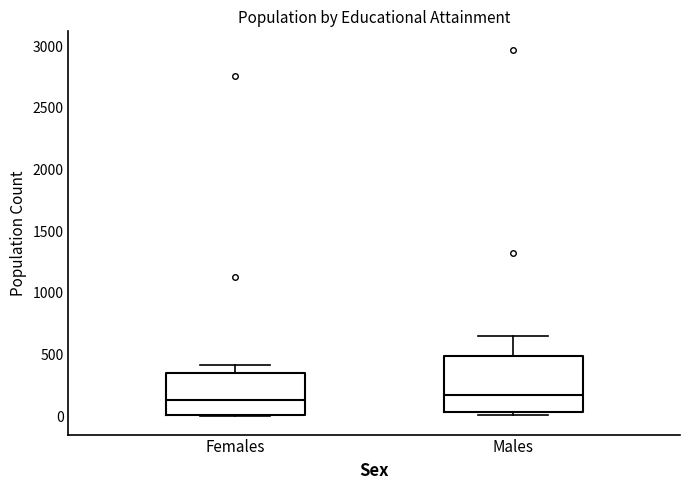

Reading left to right, transcribe this box plot: for each box, give where its median line is, the range the box spans, and where its two whiskers end, as read against the y-axis. The values are not printed on the chart, so give them approximately, as read against the axis.

Females: median 150, box 0 to 350, whiskers 0 to 400
Males: median 150, box 50 to 500, whiskers 0 to 650